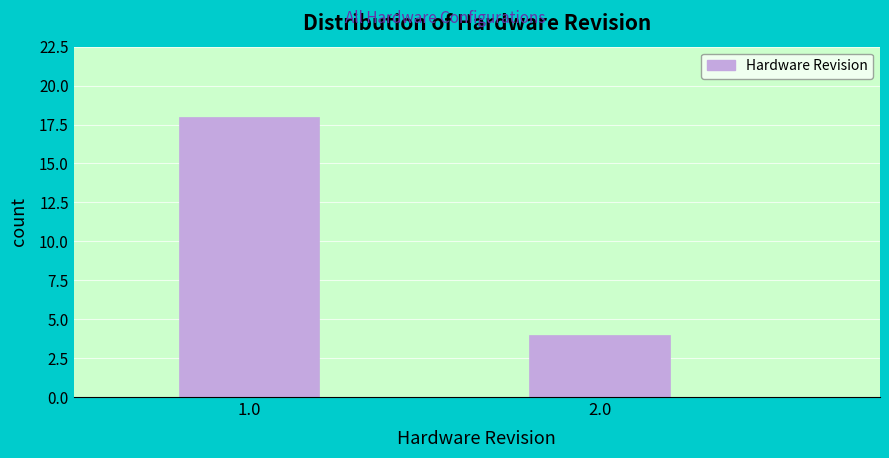

Reading left to right, transcribe all the data shown in this chart.

18	4